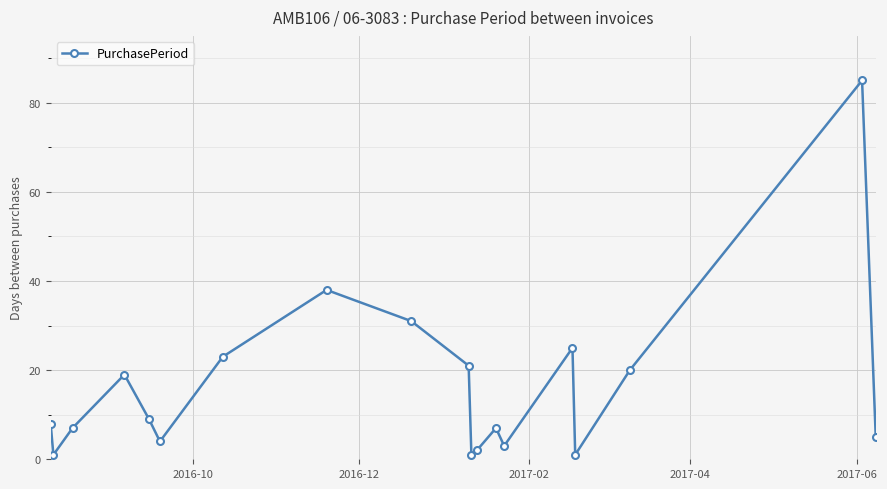

Reading right to left, extract all data points from this chart.

5	85	20	1	25	3	7	2	1	21	31	38	23	4	9	19	7	1	8